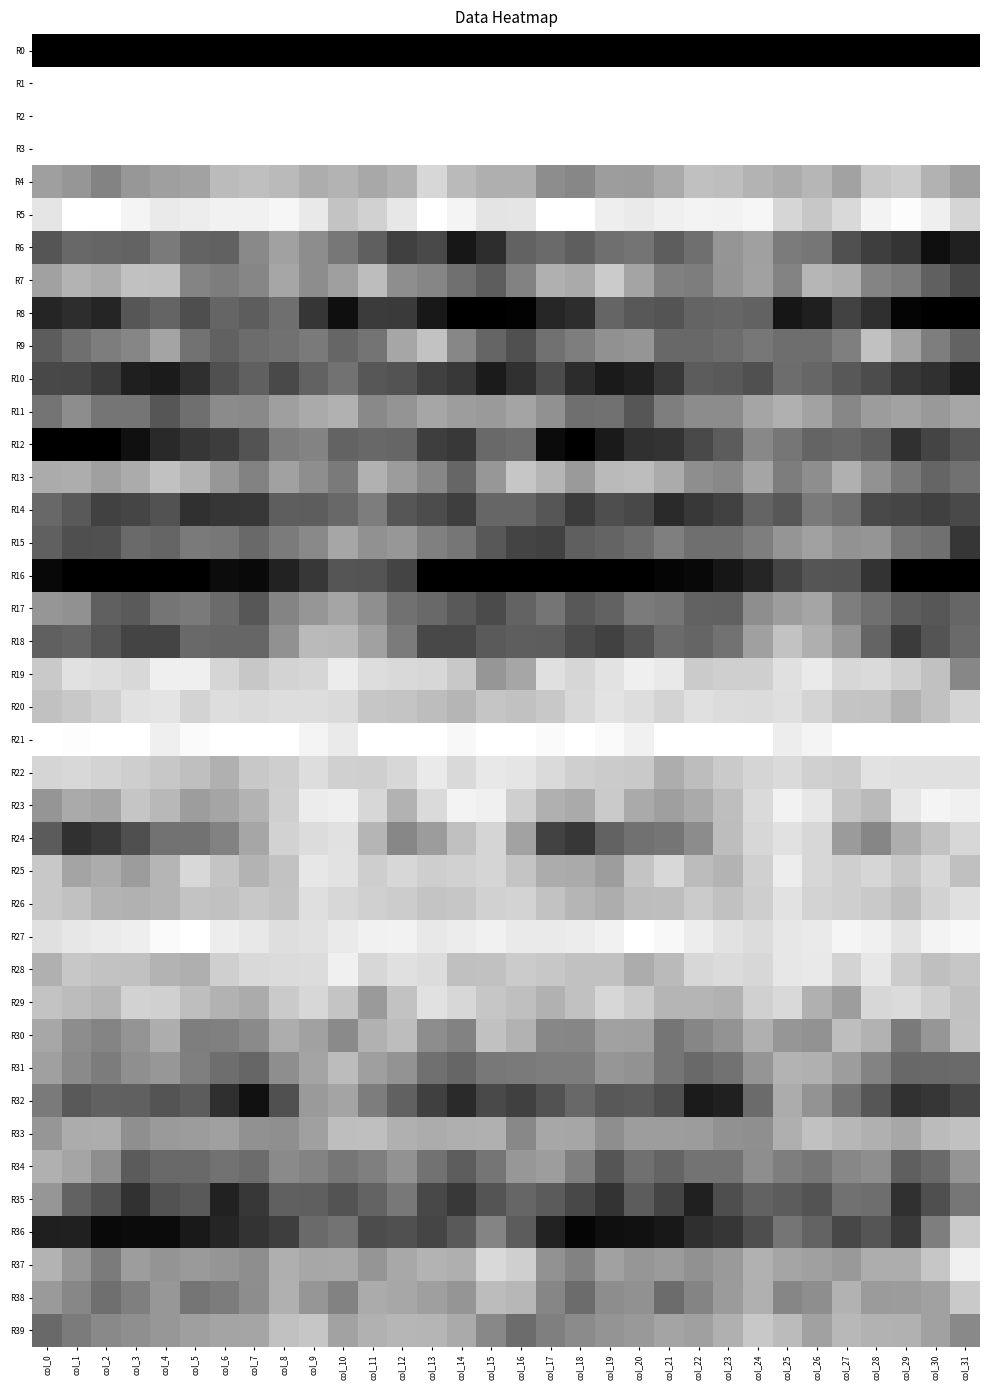

List the series in order of their peak value, highest first.

R1, R2, R3, R21, R5, R27, R23, R37, R28, R19, R25, R22, R20, R26, R24, R29, R4, R7, R36, R38, R39, R13, R9, R18, R30, R33, R31, R11, R34, R32, R15, R17, R6, R35, R12, R14, R10, R8, R16, R0